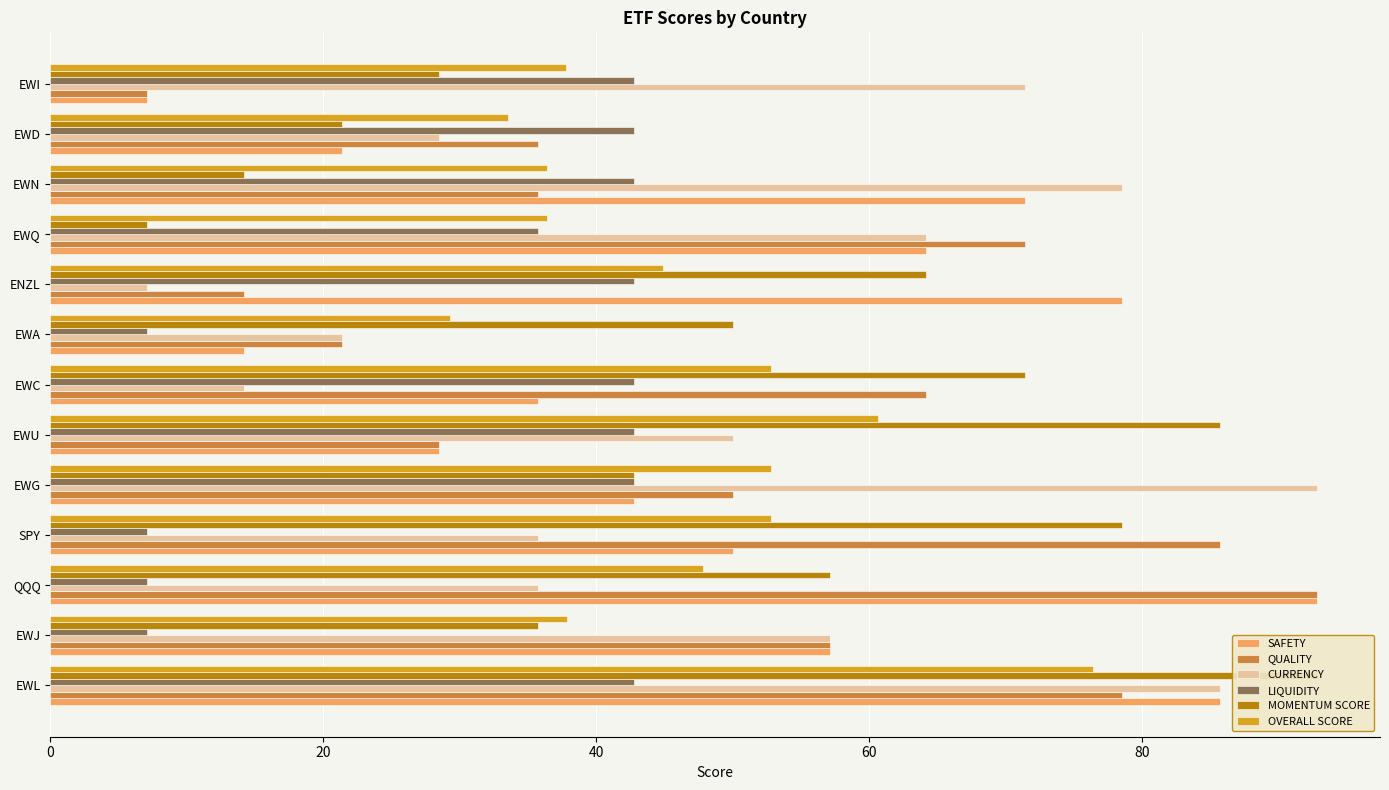

Count the number of data series in this chart.

6